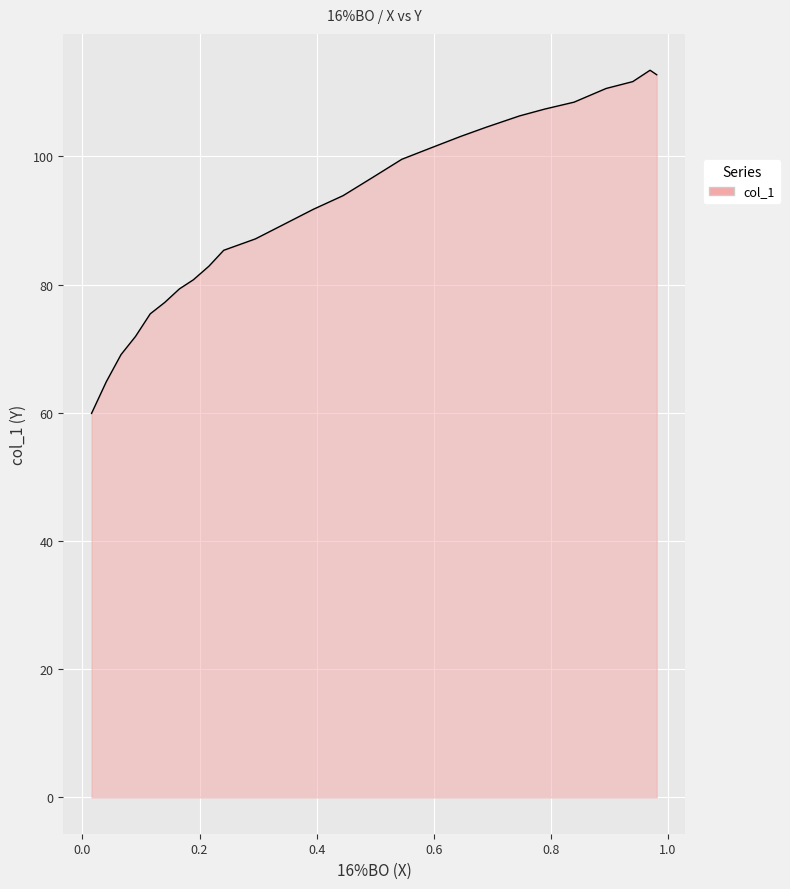

How many lines are shown in the chart?

1